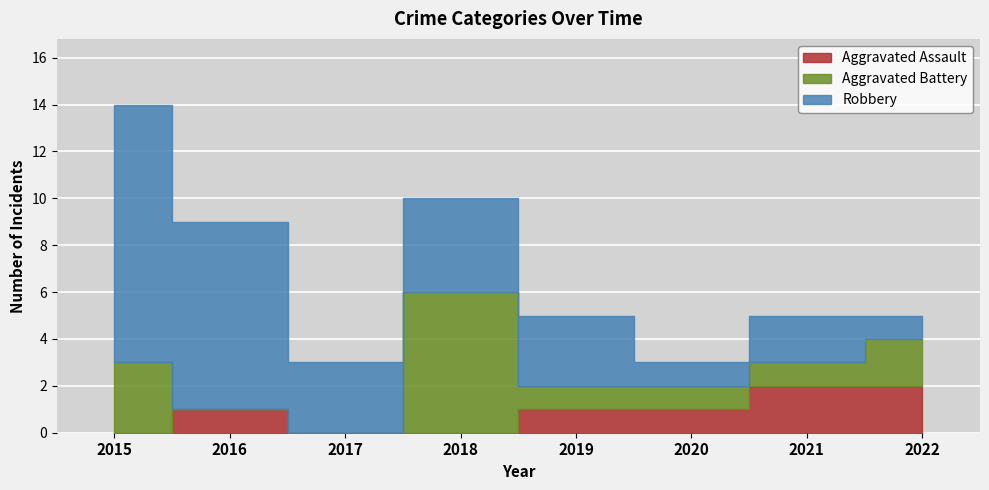

At which label is Robbery closest to 6?

2016